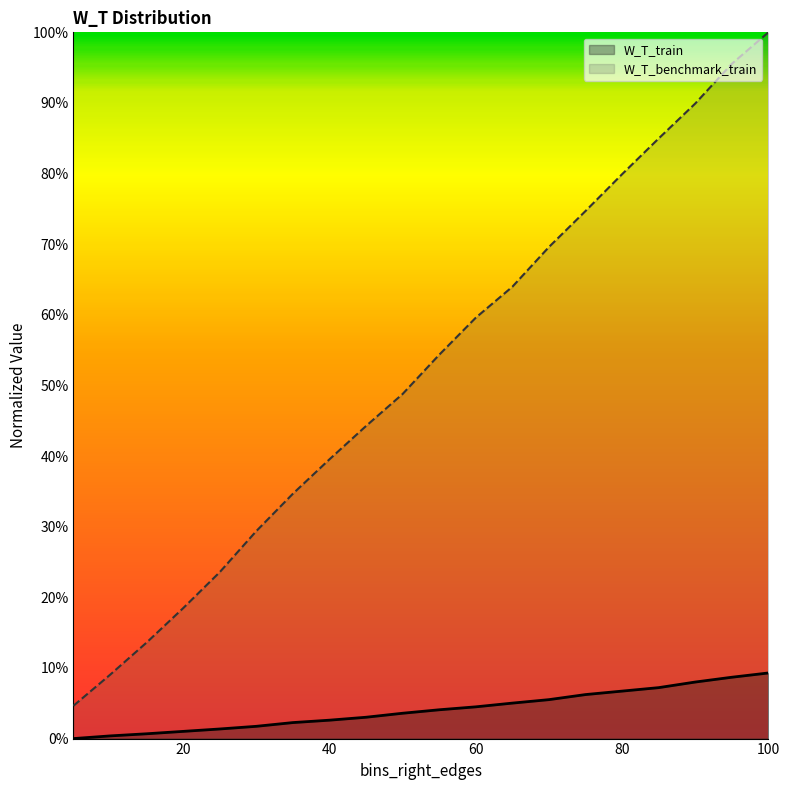

List the series in order of their overall mean, highest first.

W_T_benchmark_train, W_T_train